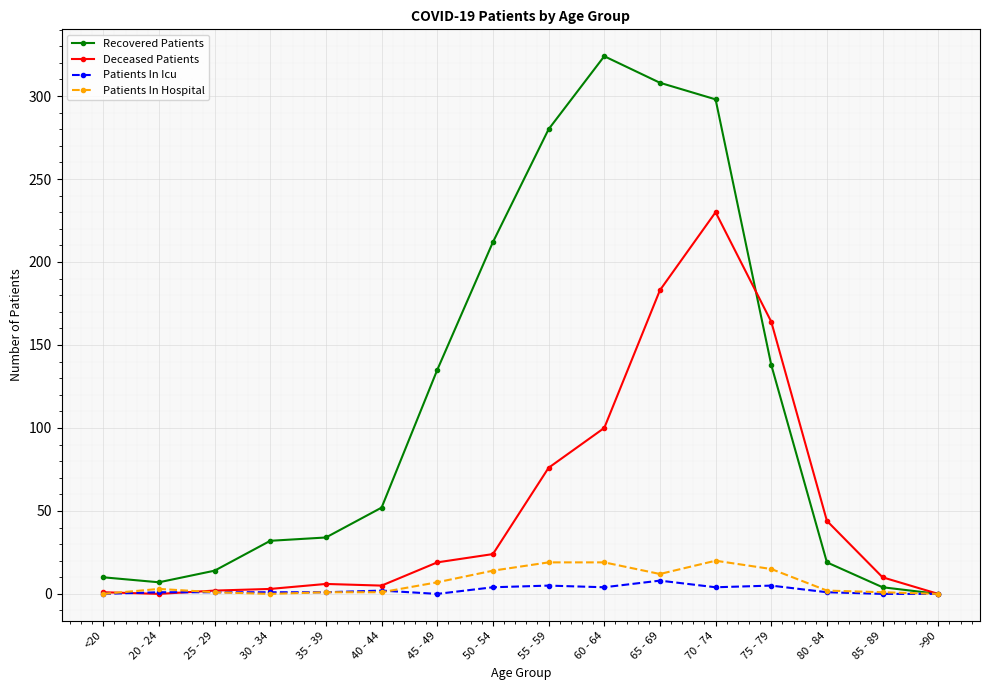

Which series has the largest range (max minus min)?

Recovered Patients